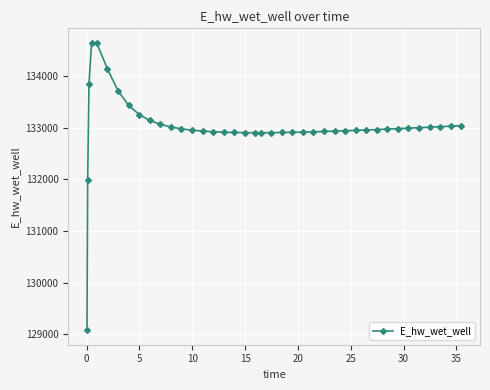

What is the maximum value shown in the chart?

134645.0